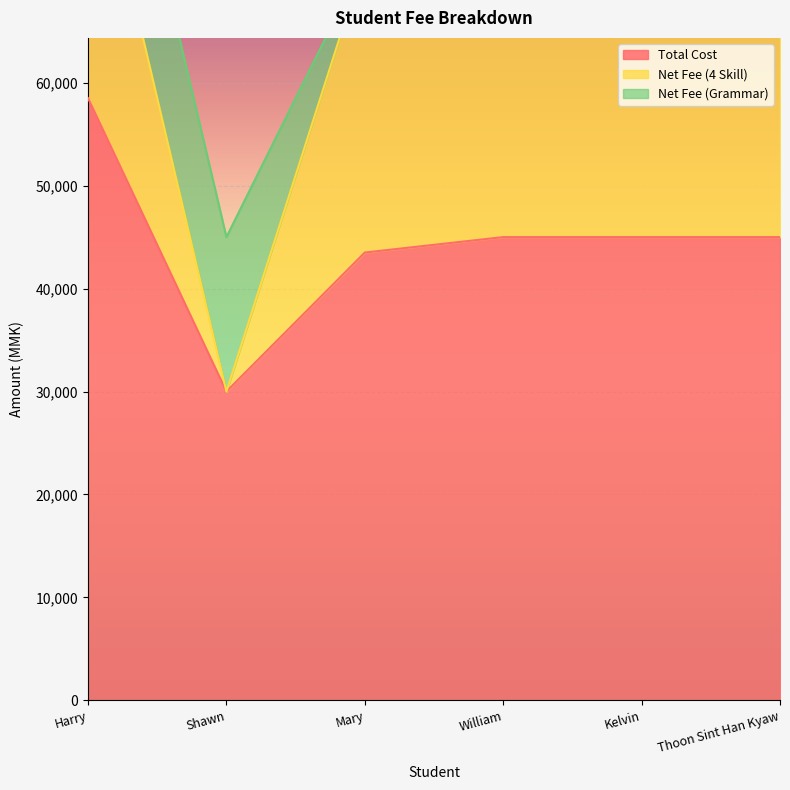

Which series has the largest total across all categories?

Total Cost